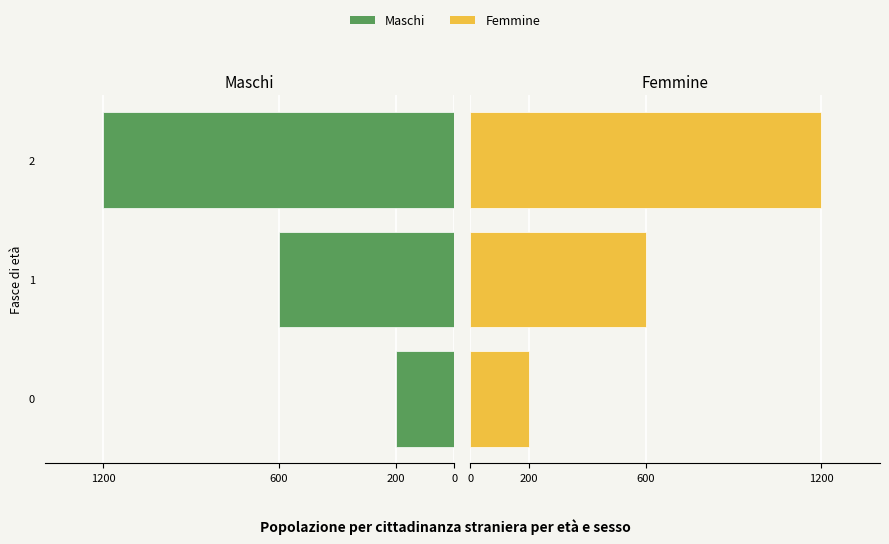

The Maschi series shows -1200 at 2. True or false?

True